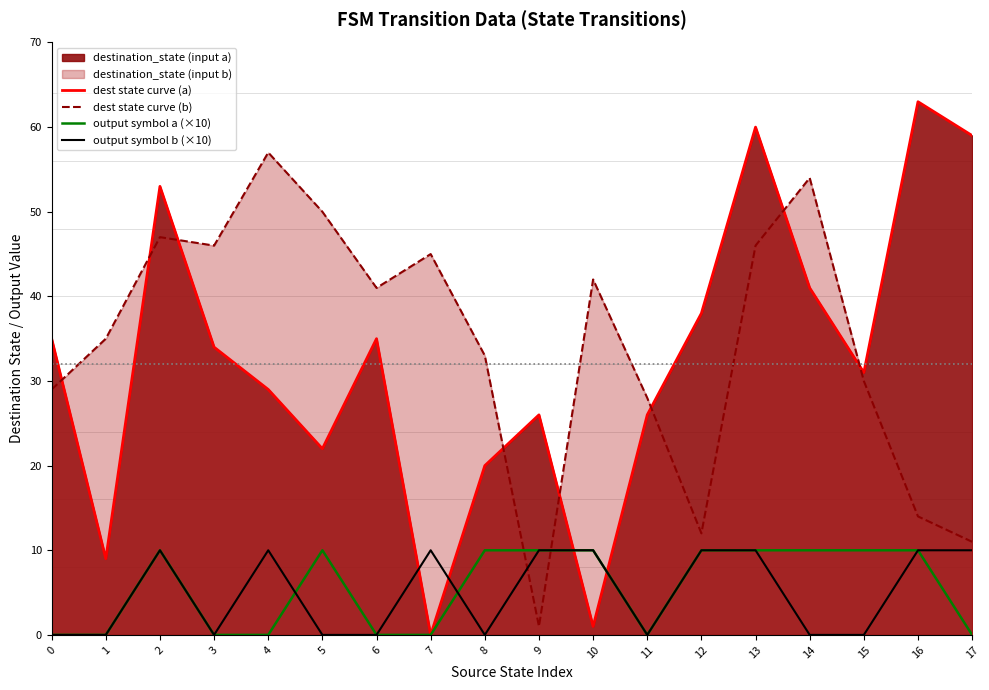

In output symbol a (×10), how many points are lower than both neighbors (excluding endpoints)?

1